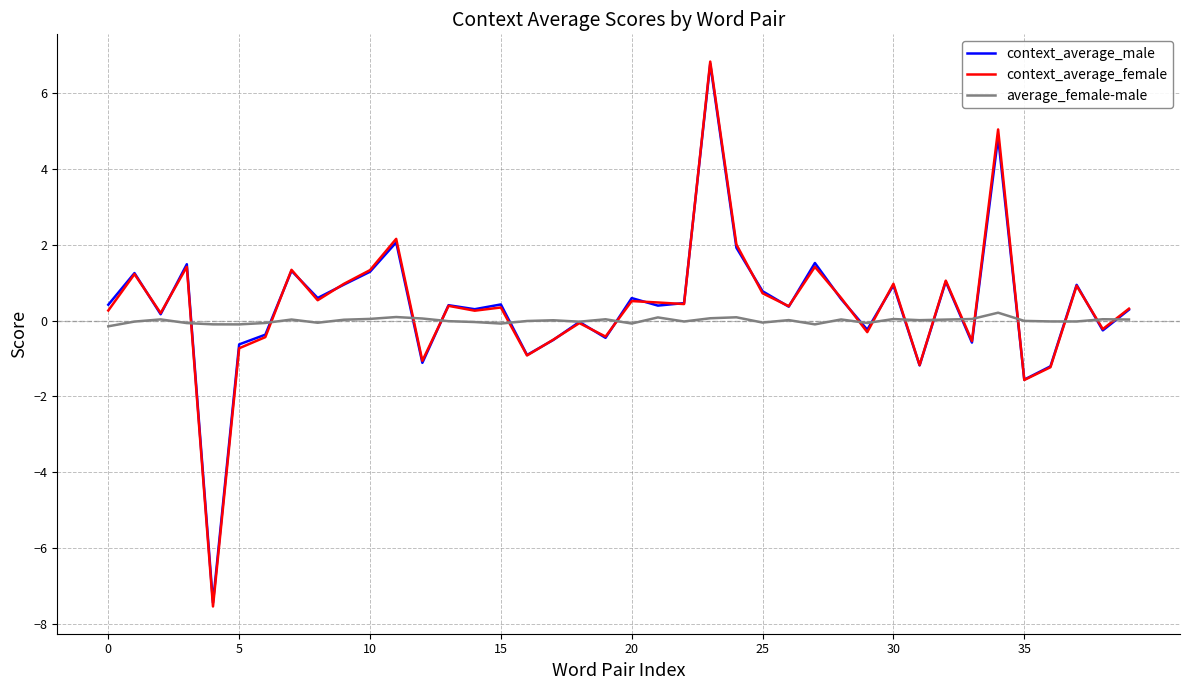

What are all the series names shown in the legend?

context_average_male, context_average_female, average_female-male